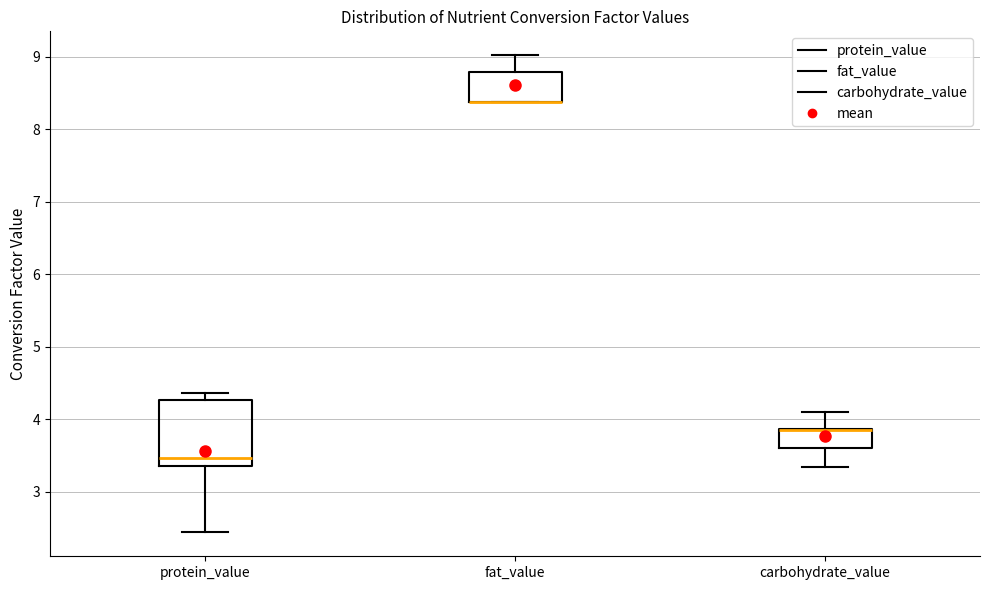

Where is the upper edge of the box for carbohydrate_value on the y-axis? The values are not printed on the chart, so give them approximately, as read against the axis.

3.9